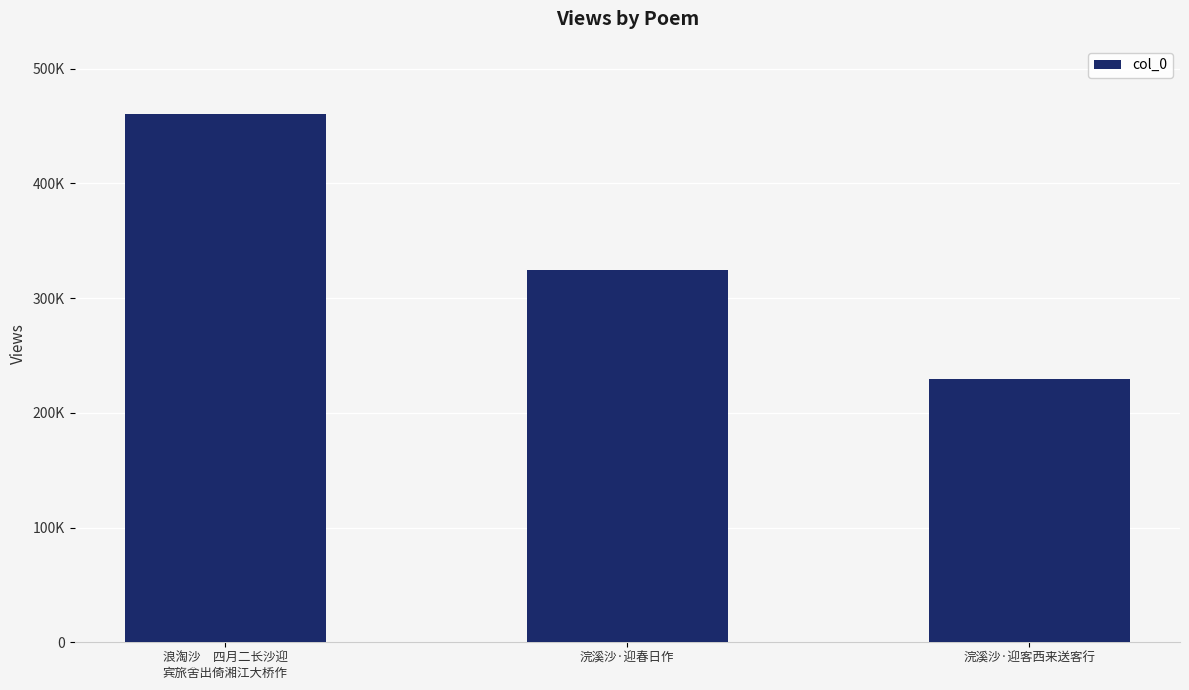

Which has a higher value, 浪淘沙　四月二长沙迎
宾旅舍出倚湘江大桥作 or 浣溪沙·迎春日作?

浪淘沙　四月二长沙迎
宾旅舍出倚湘江大桥作